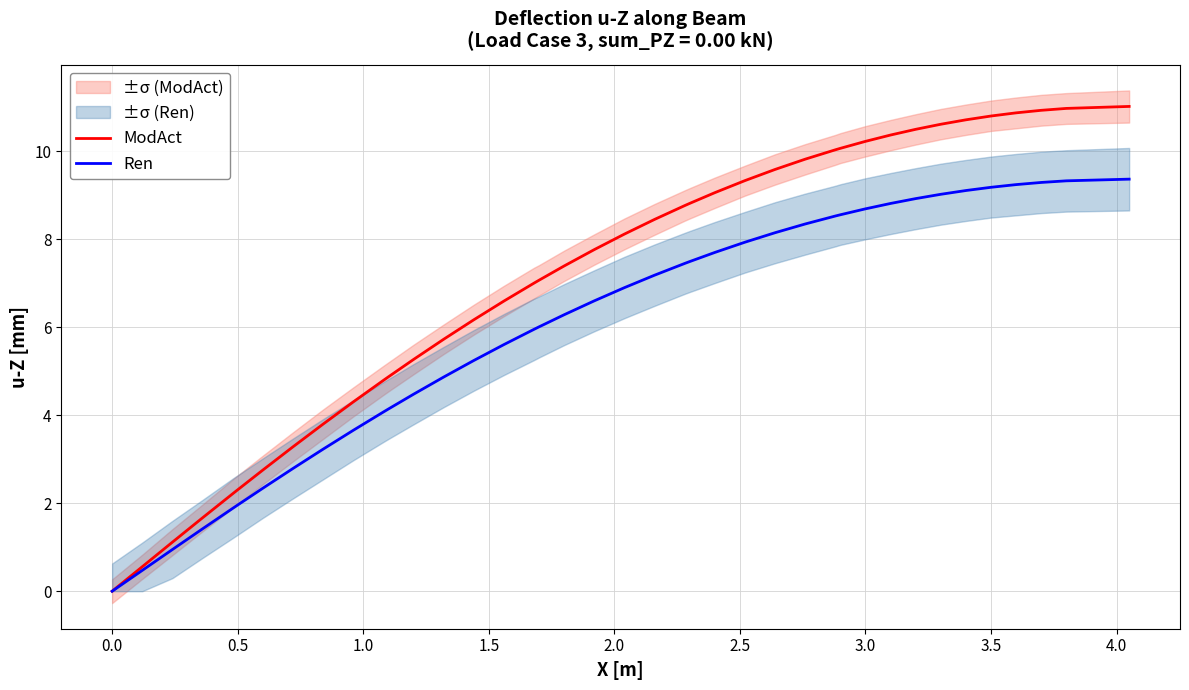

True or false: Ren has a value of -0.0 at 0.0.

True